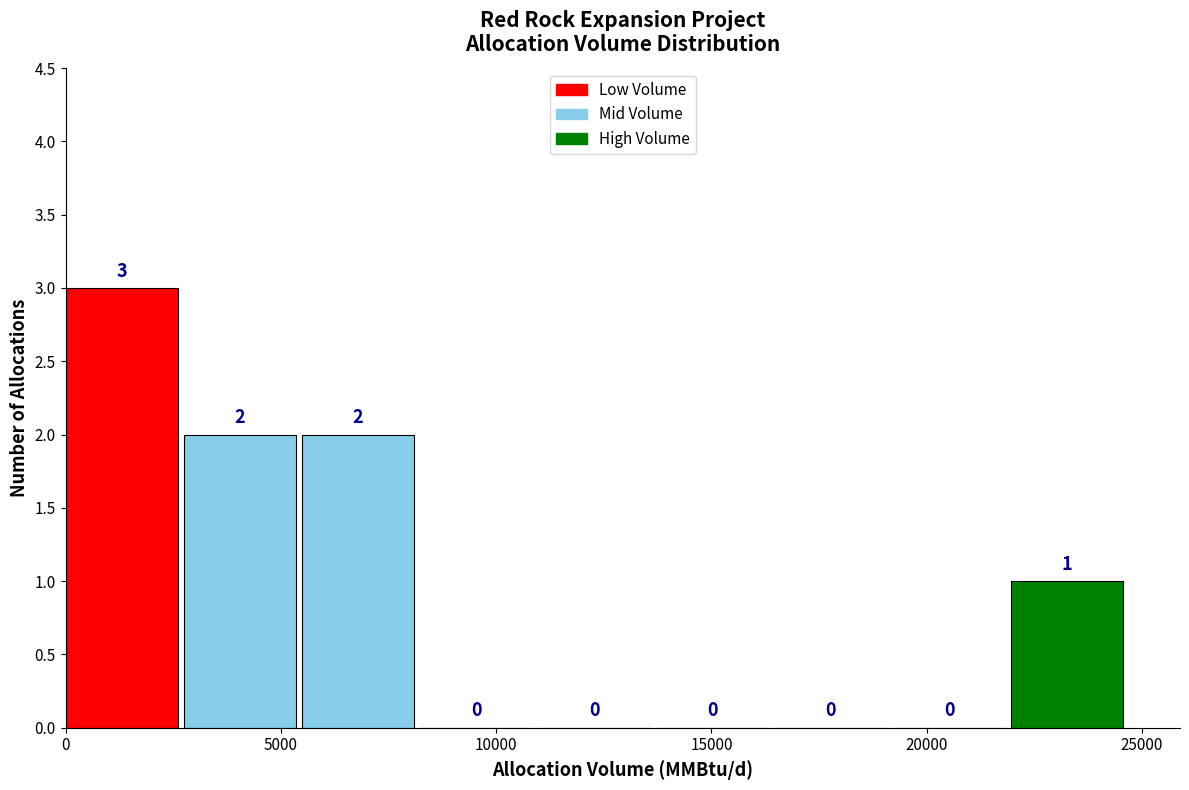

Reading left to right, list every bar in this chart as the range it spans on the x-axis followed by its height. The bar edges are not printed on the chart, so give them approximately, as read against the axis.

0 to 2500: 3
2500 to 5500: 2
5500 to 8000: 2
8000 to 11000: 0
11000 to 13500: 0
13500 to 16500: 0
16500 to 19000: 0
19000 to 22000: 0
22000 to 24500: 1